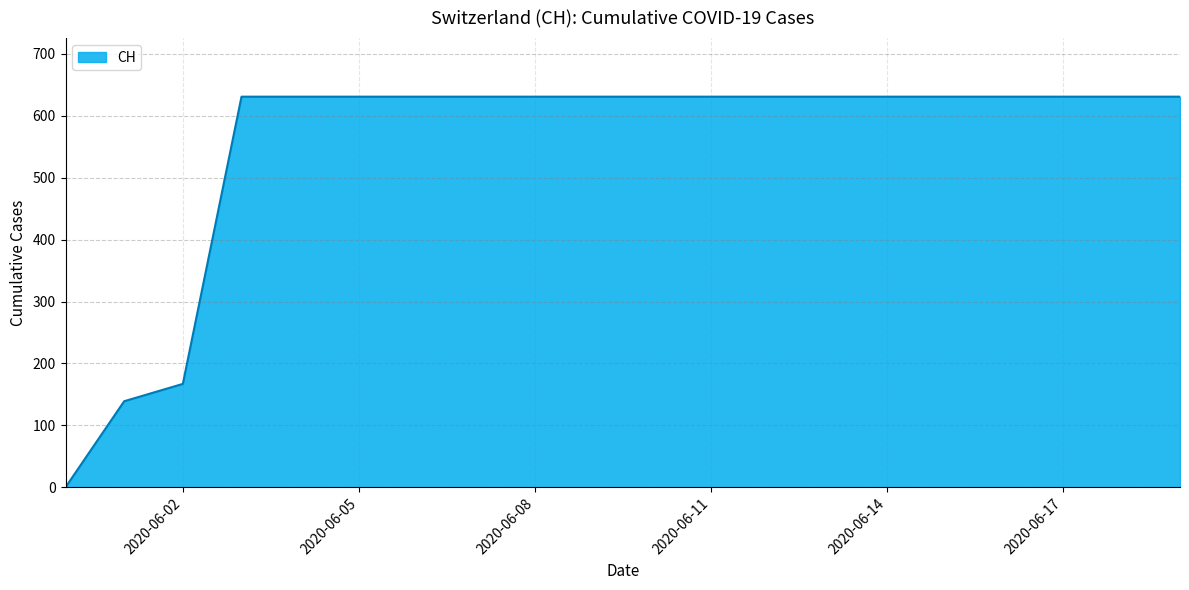

What is the difference between the maximum and minimum values?

631